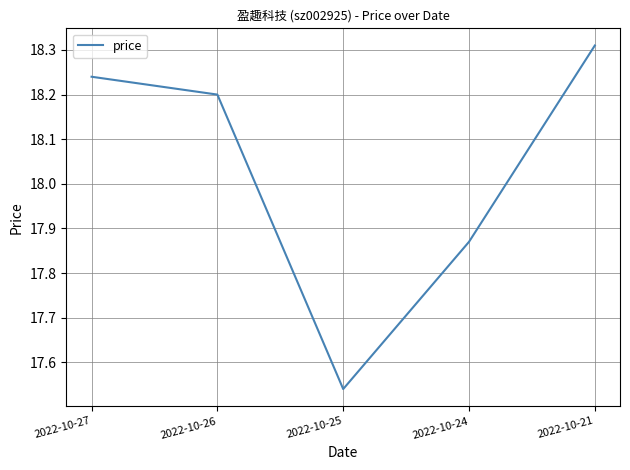

The chart shows a value of 11.5 at 2022-10-24. True or false?

False